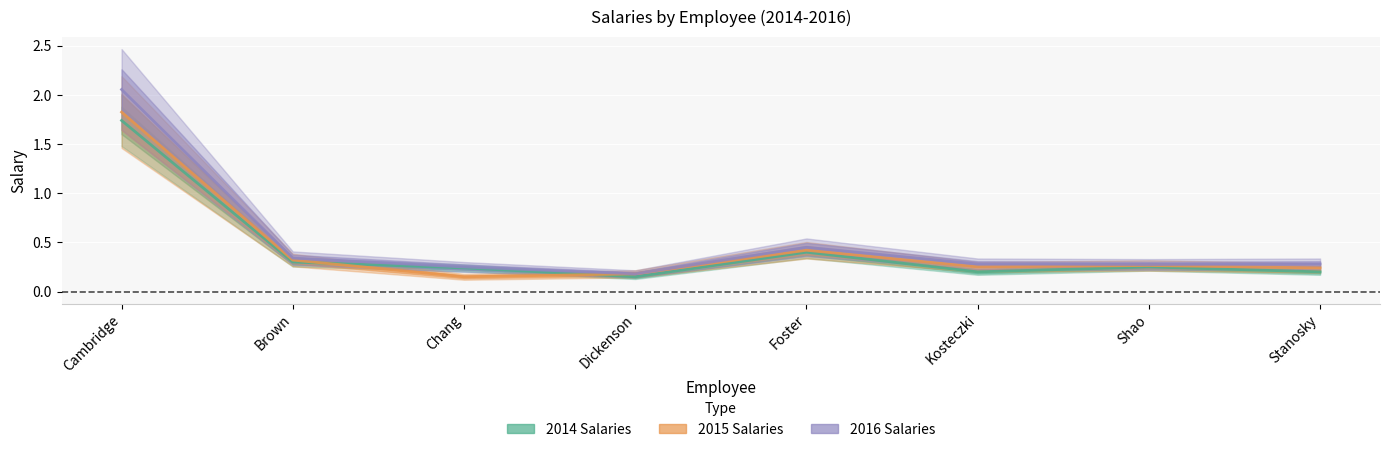

What is the difference between the second highest and second lowest values in the 2016 Salaries series?

0.2